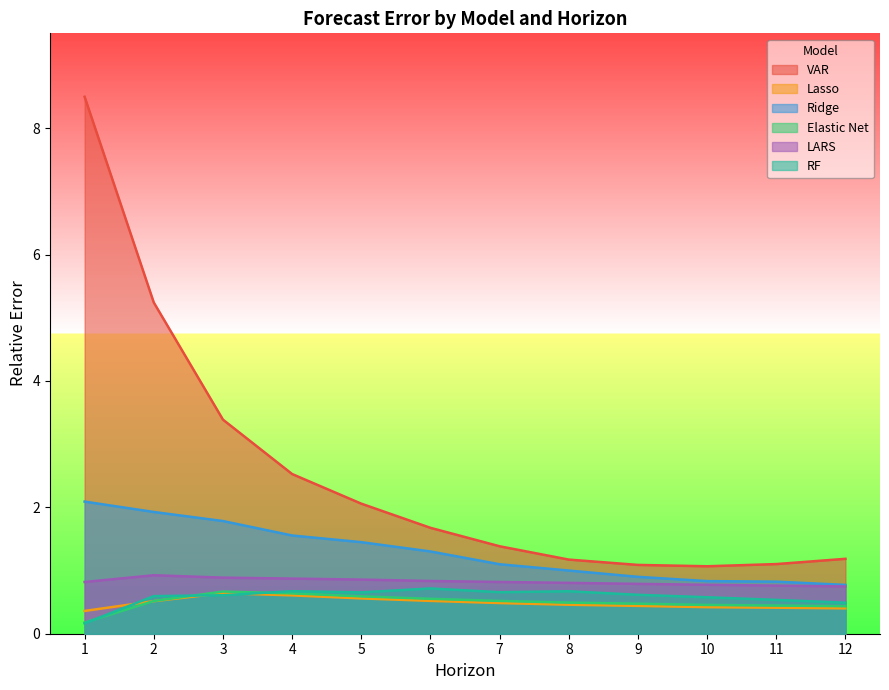

What is the difference between the second highest and minimum values in the Elastic Net series?

0.5